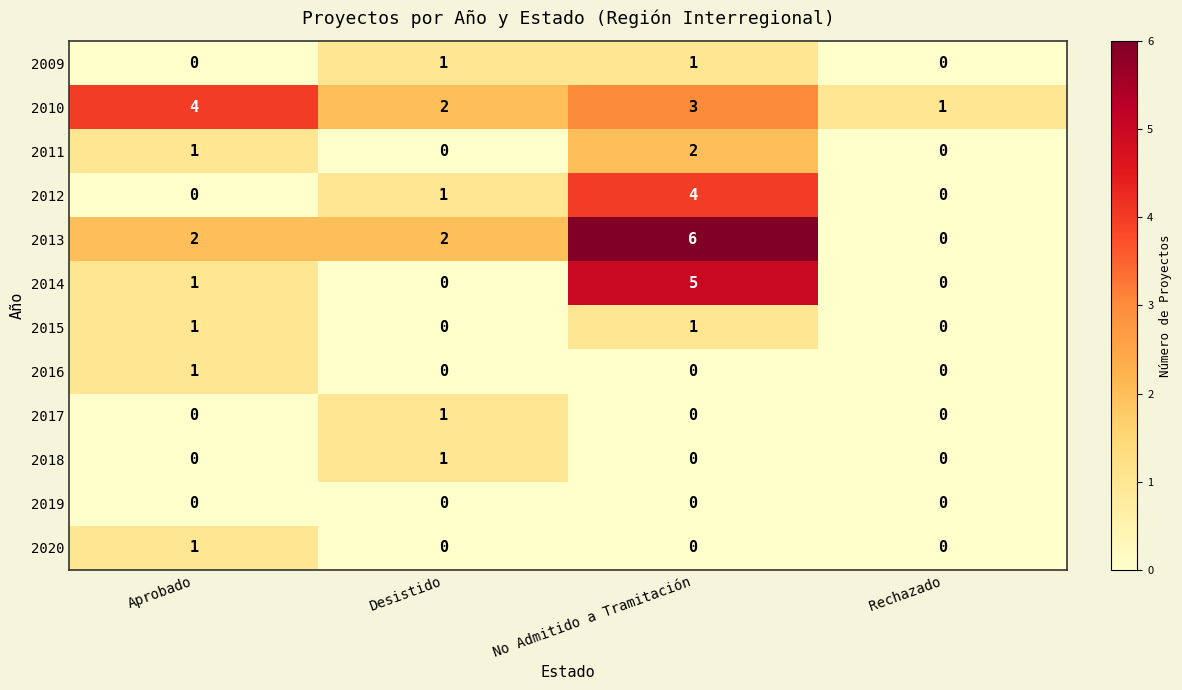

How many values in 2012 are above zero?

2